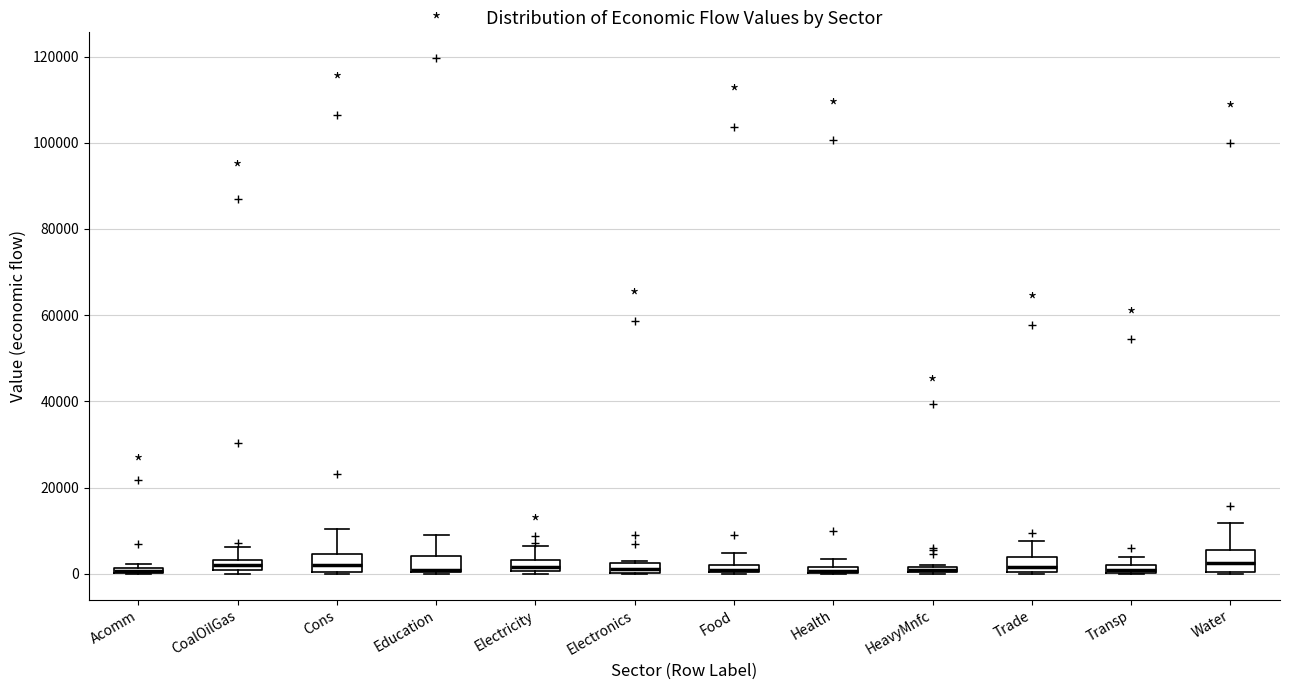

Where is the upper edge of the box for Education on the y-axis? The values are not printed on the chart, so give them approximately, as read against the axis.

4000